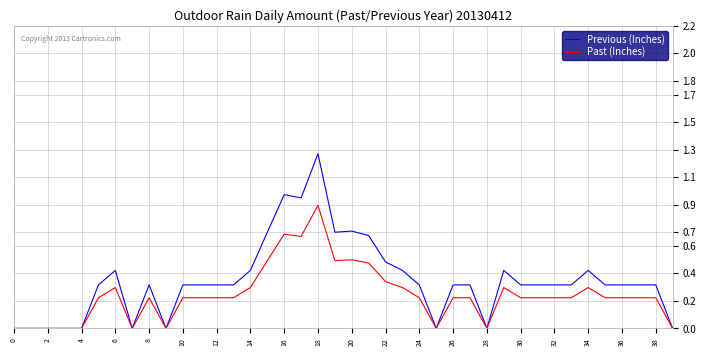

How many lines are shown in the chart?

2